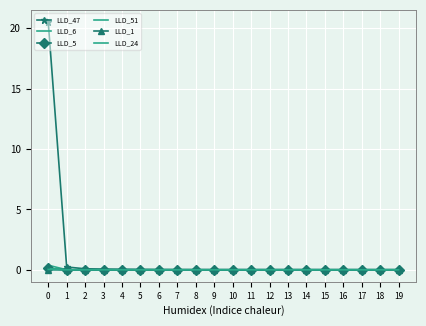

What are all the series names shown in the legend?

LLD_47, LLD_6, LLD_5, LLD_51, LLD_1, LLD_24